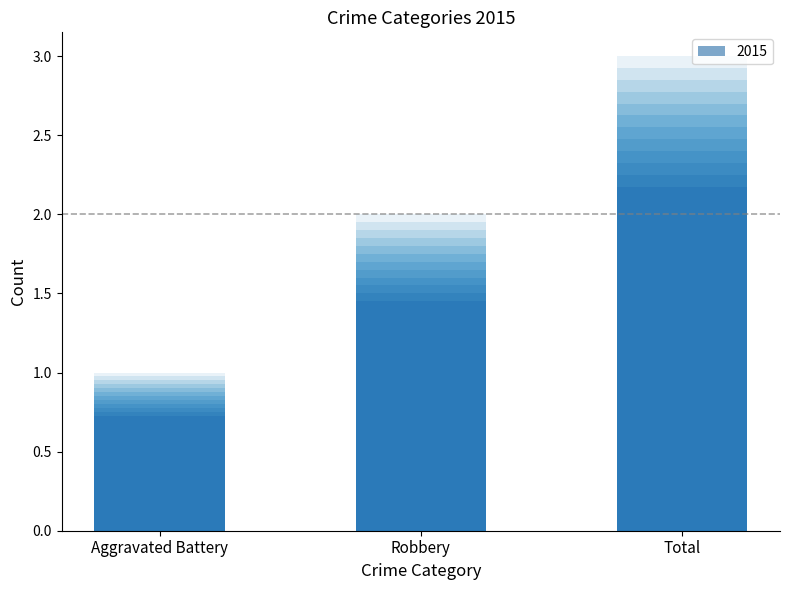

How many distinct data groups are displayed?

1